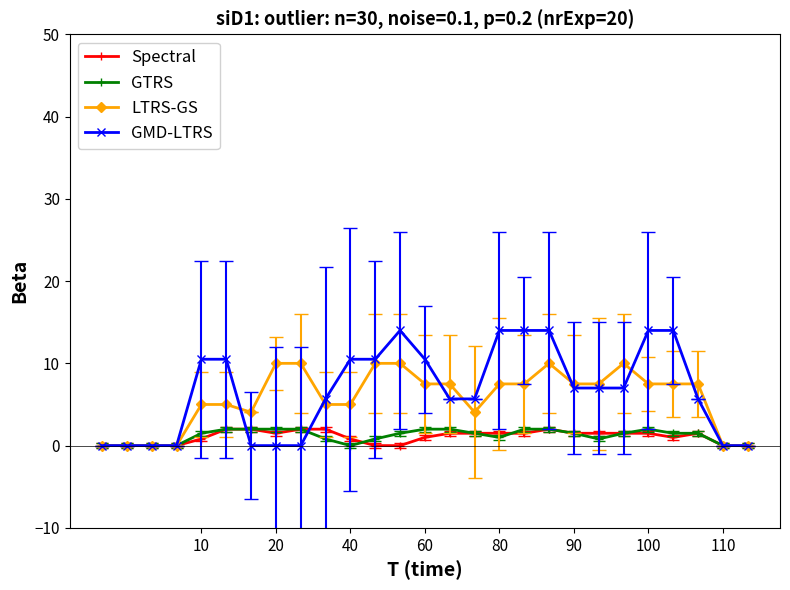

Which series has the widest spread of values?

GMD-LTRS